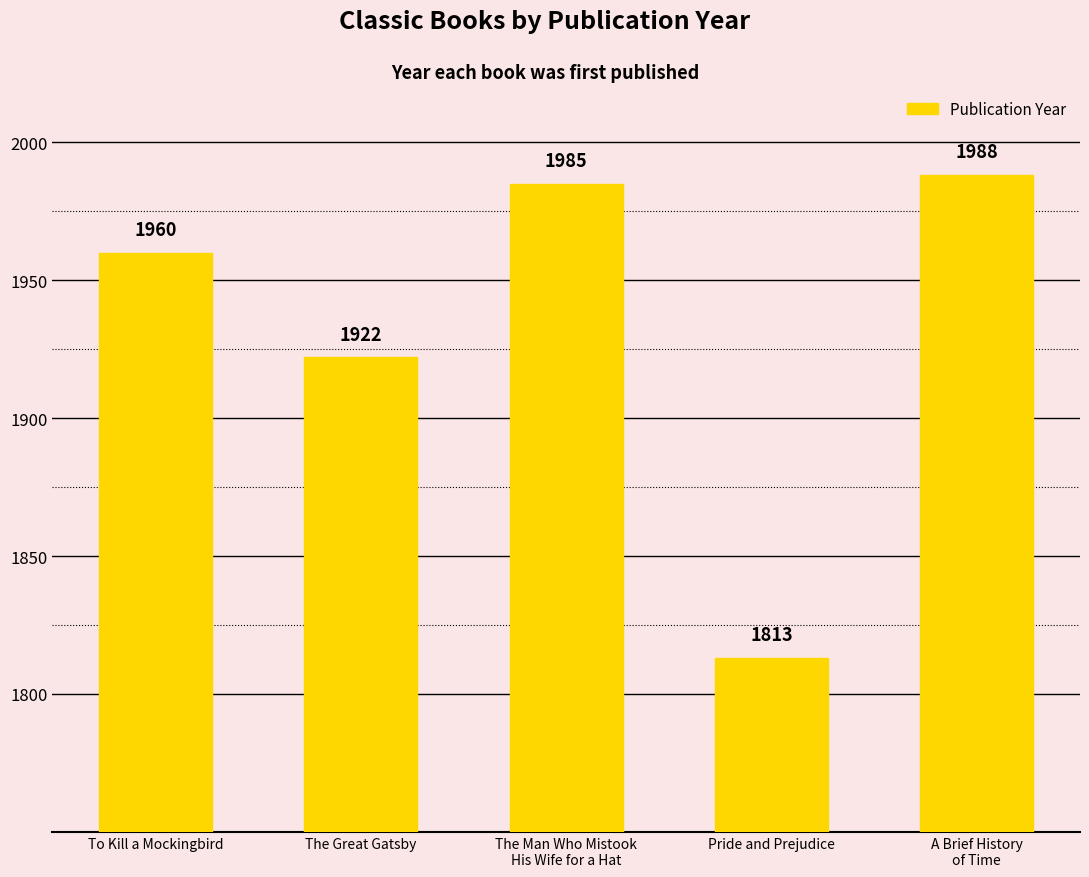

What is the minimum value shown in the chart?

1813